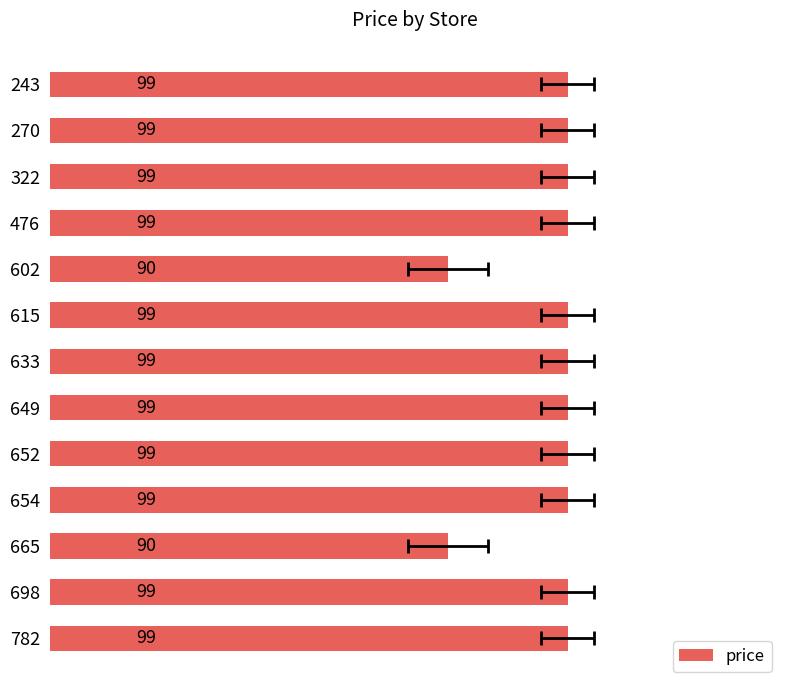

What is the approximate value at 652?

99